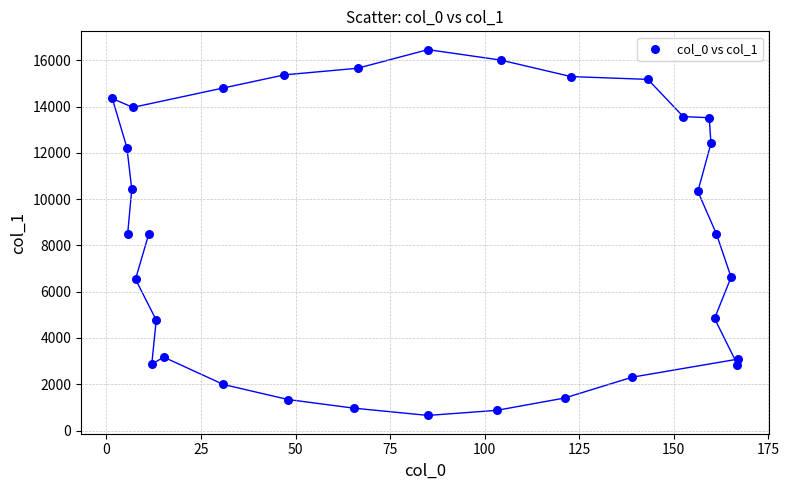

What is the range of X values (max minus min)?

165.3